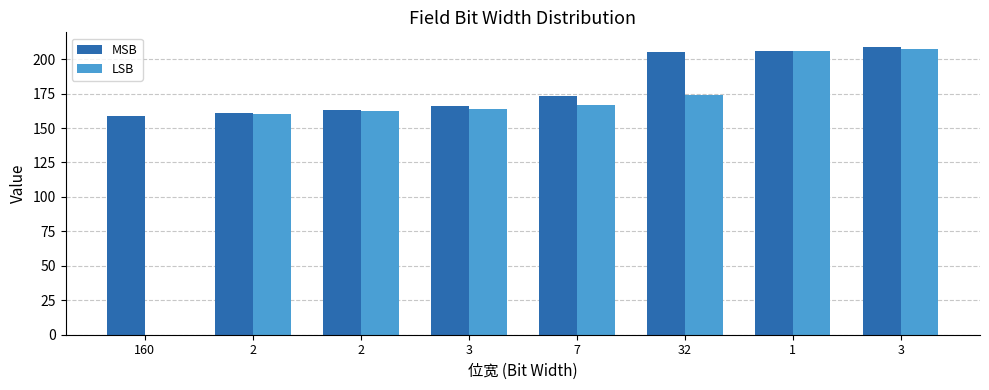

What is the difference between the maximum and minimum values in the MSB series?

50